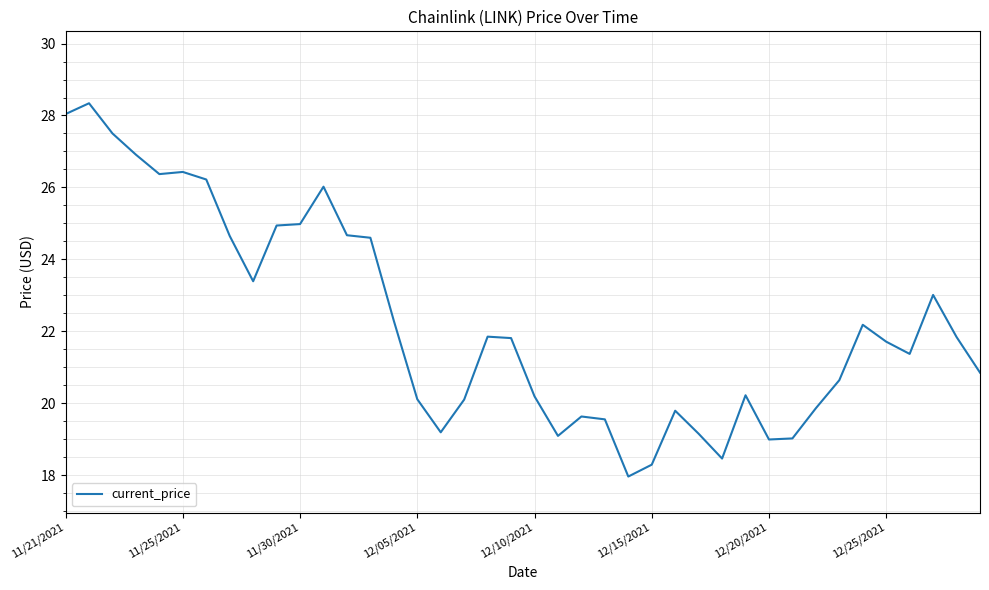

What is the greatest value displayed?

28.3